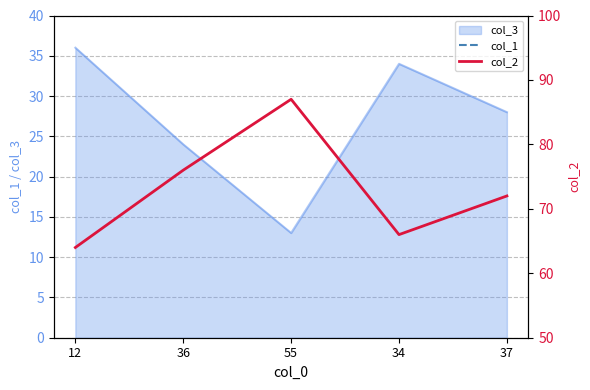

Is the value of col_1 at 12 greater than the value of col_2 at 12?

Yes